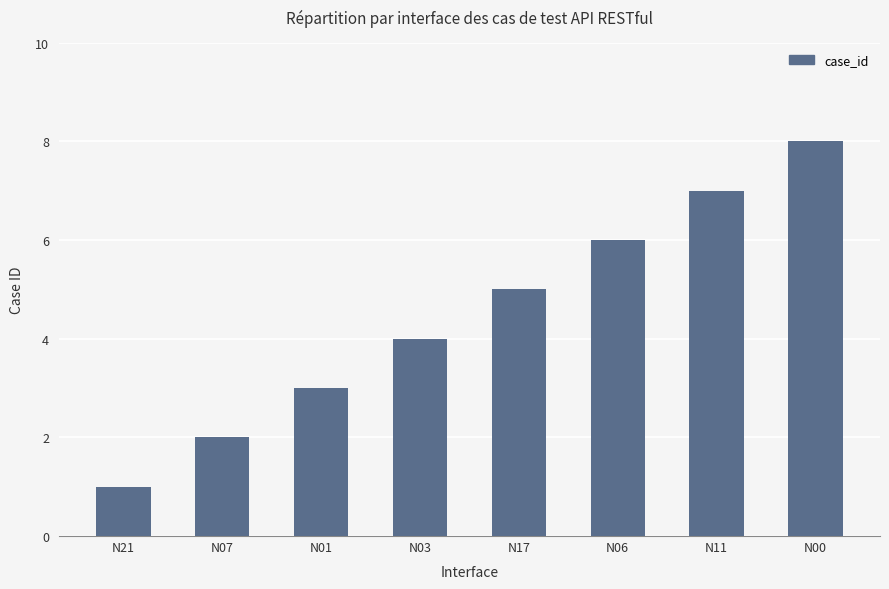

What is the difference between the maximum and minimum values?

7